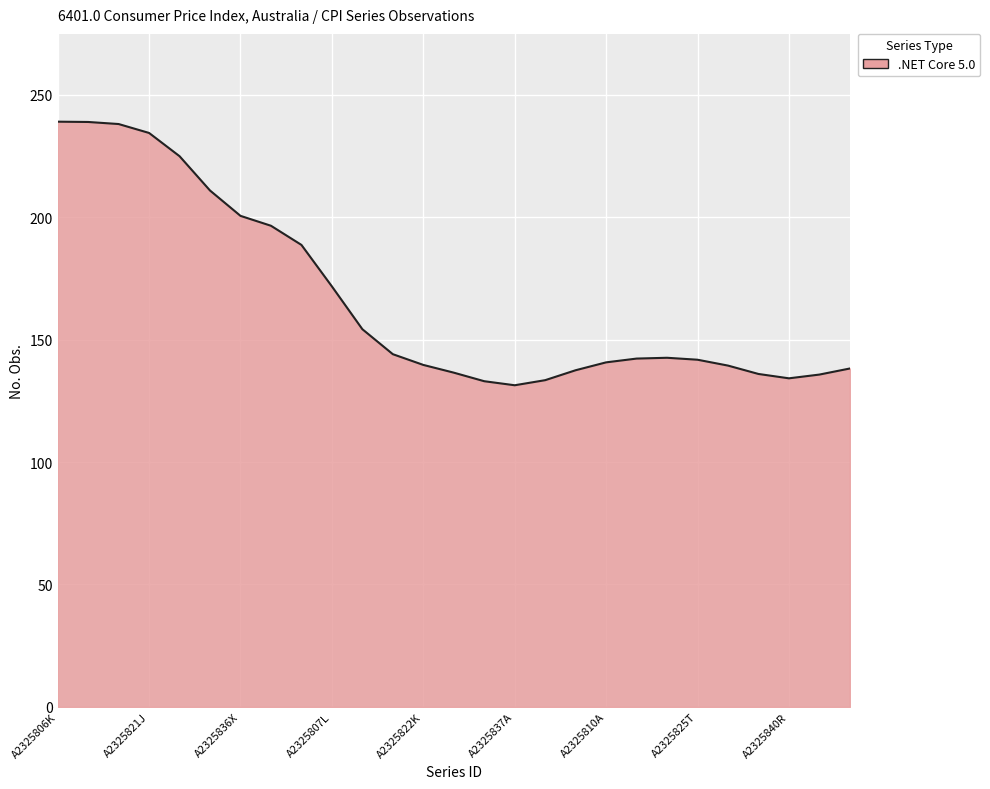

What is the smallest value displayed?

131.4